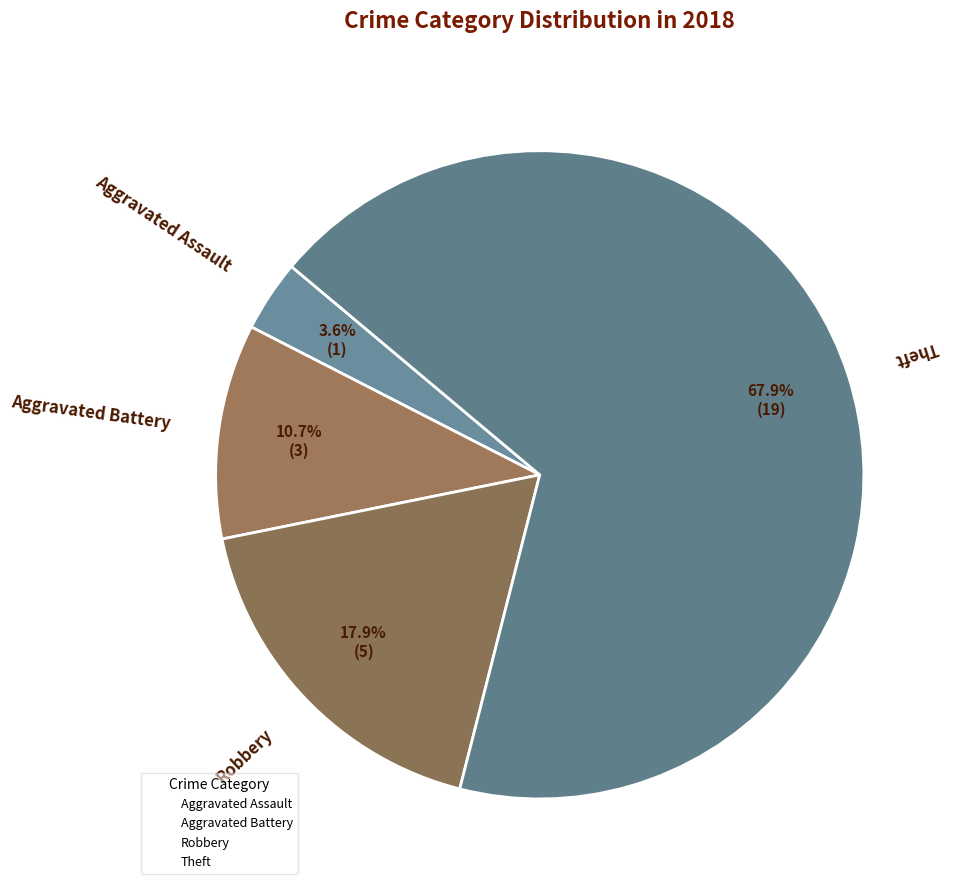

How many slices are in this pie chart?

4